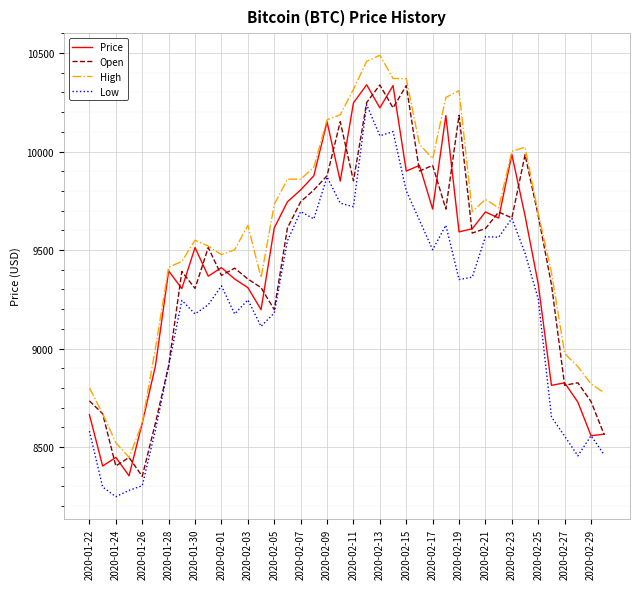

Which series has the largest total across all categories?

High